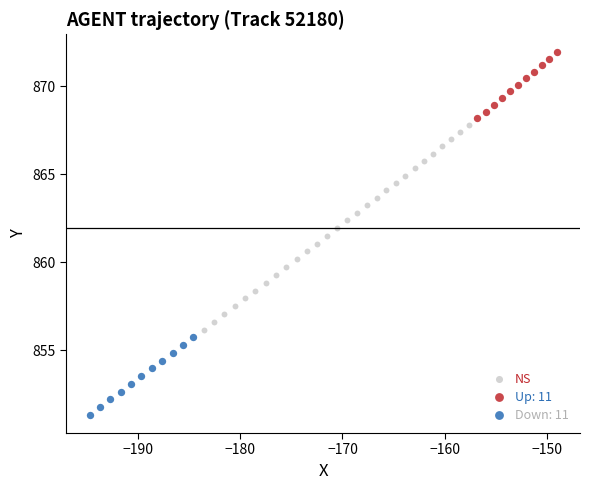

Which series has the widest spread of Y values?

NS